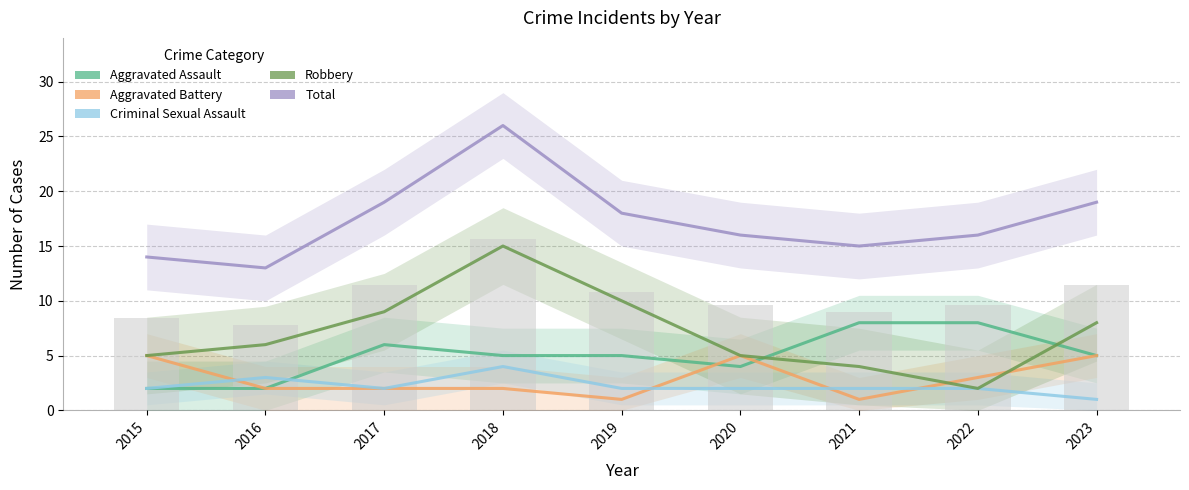

The value of Aggravated Assault at 2016 is 2. True or false?

True